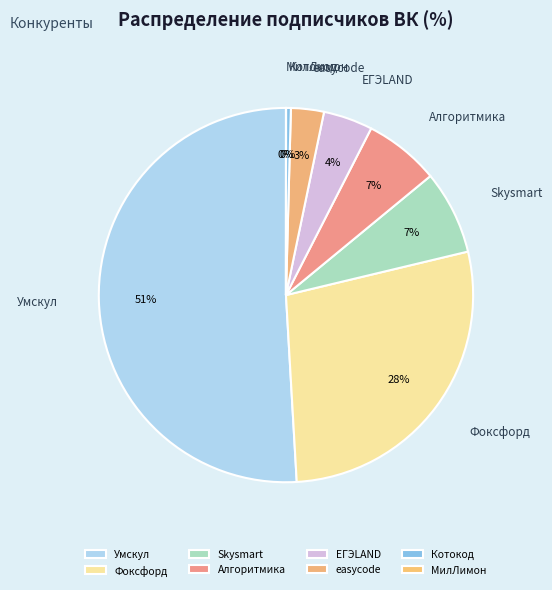

Combined, do Котокод and Фоксфорд account for over 50%?

No